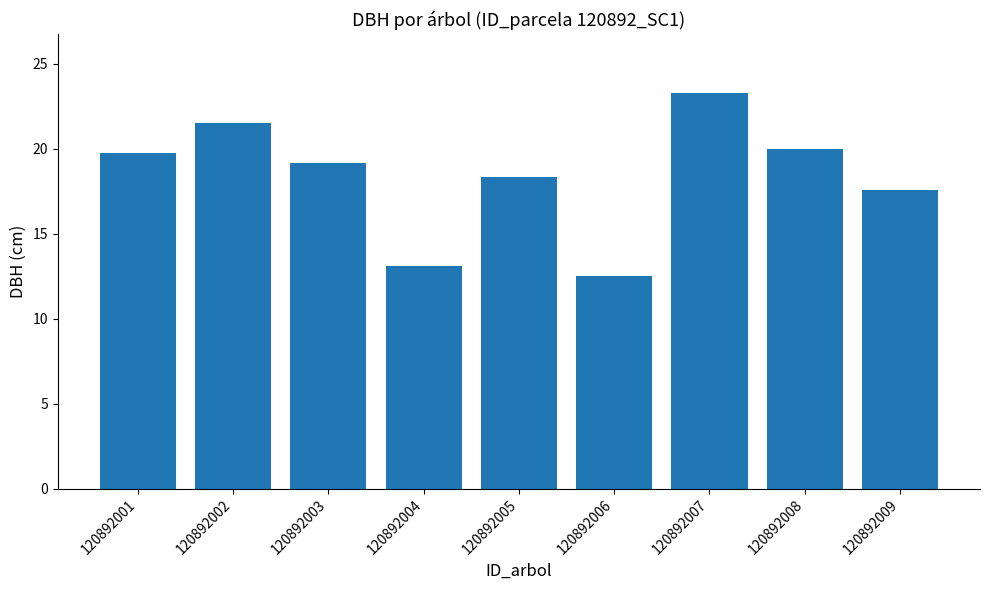

At which category does the chart reach its minimum across all series?

120892006